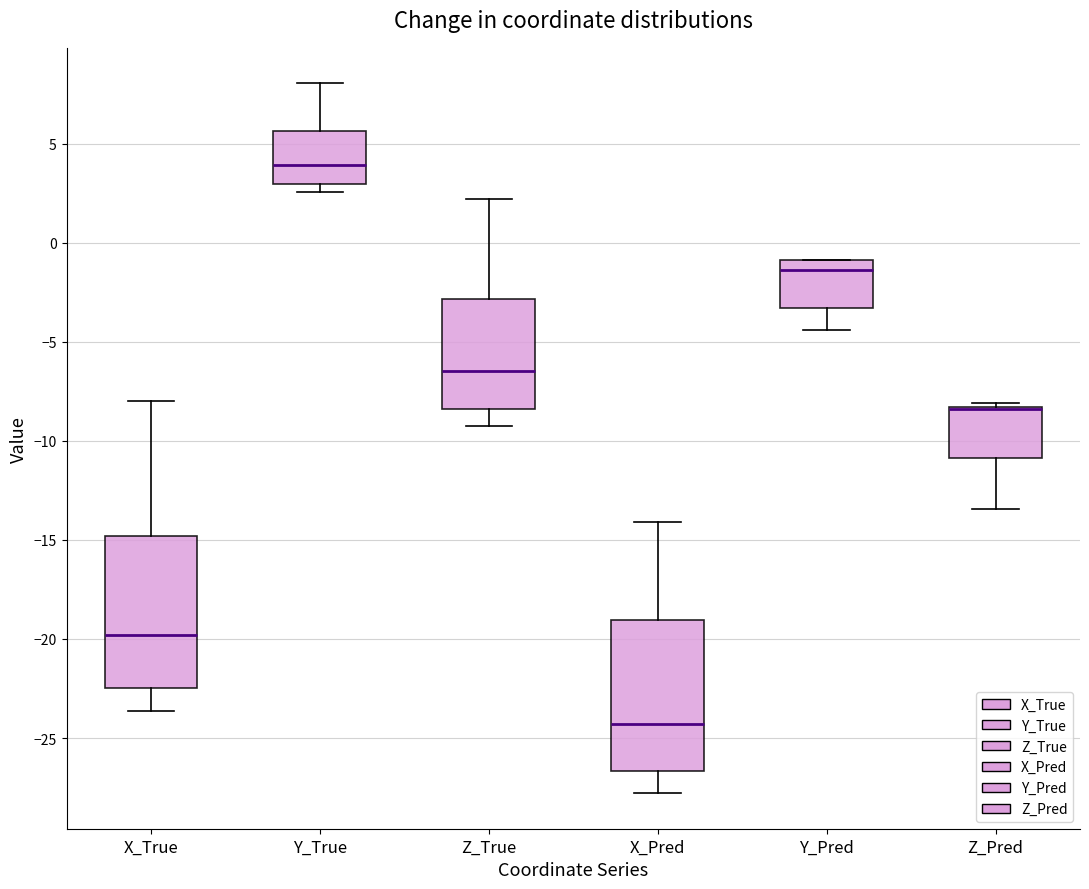

Reading left to right, transcribe this box plot: for each box, give where its median line is, the range the box spans, and where its two whiskers end, as read against the y-axis. The values are not printed on the chart, so give them approximately, as read against the axis.

X_True: median -20.0, box -22.5 to -15.0, whiskers -23.5 to -8.0
Y_True: median 4.0, box 3.0 to 5.5, whiskers 2.5 to 8.0
Z_True: median -6.5, box -8.5 to -3.0, whiskers -9.5 to 2.0
X_Pred: median -24.5, box -26.5 to -19.0, whiskers -28.0 to -14.0
Y_Pred: median -1.5, box -3.5 to -1.0, whiskers -4.5 to -1.0
Z_Pred: median -8.5 (drawn on the box's upper edge), box -11.0 to -8.5, whiskers -13.5 to -8.0